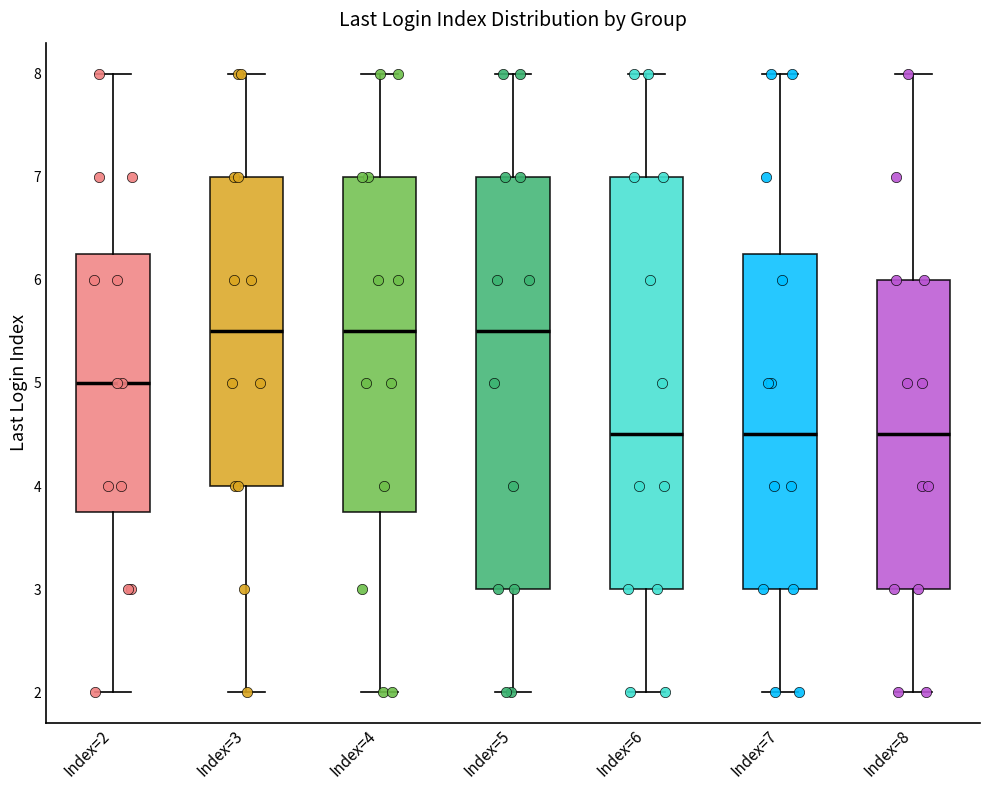

Reading left to right, read every box against the y-axis: the position of its median line, the range the box covers, and the ends of its whiskers. The values are not printed on the chart, so give them approximately, as read against the axis.

Index=2: median 5.0, box 3.8 to 6.3, whiskers 2.0 to 8.0
Index=3: median 5.5, box 4.0 to 7.0, whiskers 2.0 to 8.0
Index=4: median 5.5, box 3.8 to 7.0, whiskers 2.0 to 8.0
Index=5: median 5.5, box 3.0 to 7.0, whiskers 2.0 to 8.0
Index=6: median 4.5, box 3.0 to 7.0, whiskers 2.0 to 8.0
Index=7: median 4.5, box 3.0 to 6.3, whiskers 2.0 to 8.0
Index=8: median 4.5, box 3.0 to 6.0, whiskers 2.0 to 8.0